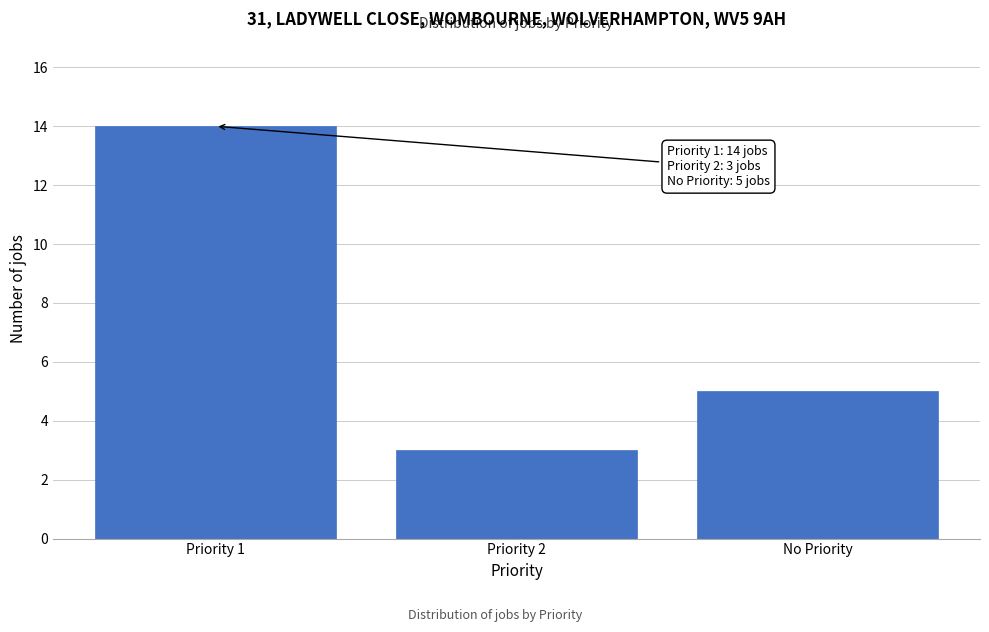

Reading left to right, transcribe all the data shown in this chart.

14	3	5